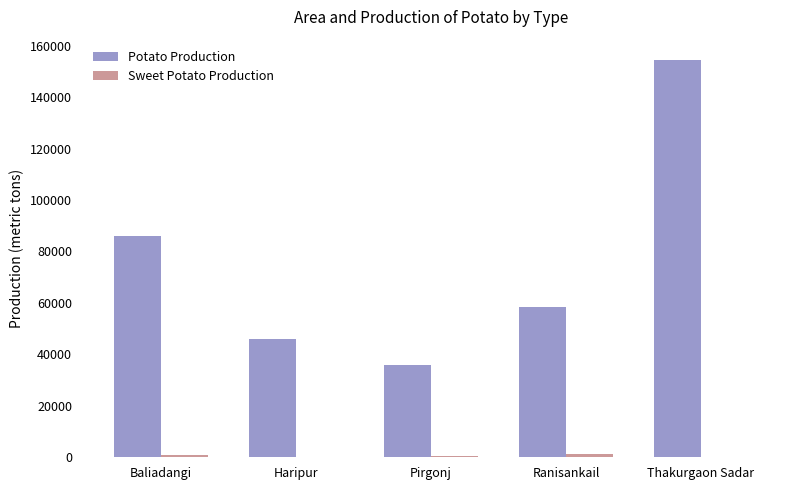

Which series has the largest total across all categories?

Potato Production